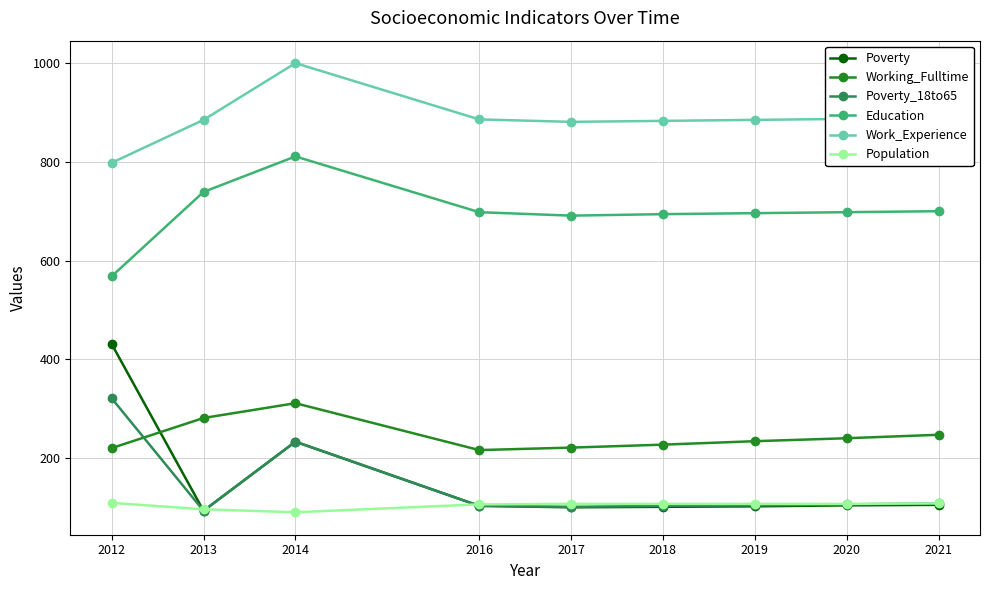

True or false: Population and Working_Fulltime cross at least once.

False